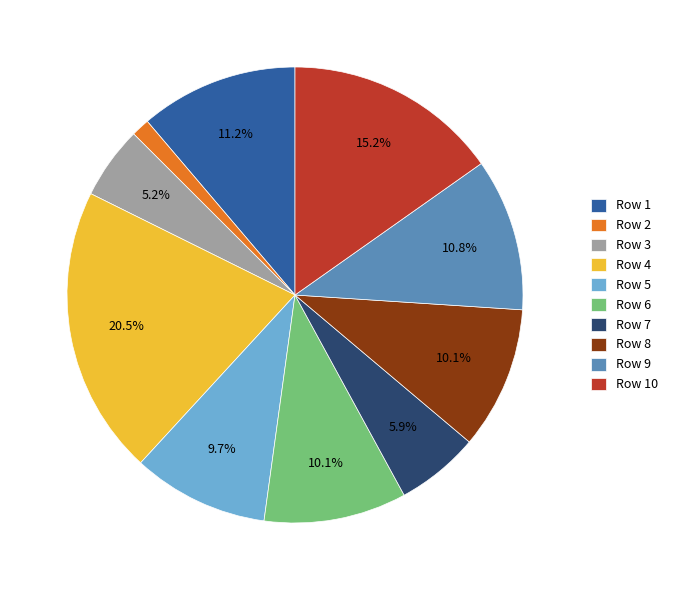

Is there a majority slice in this chart?

No